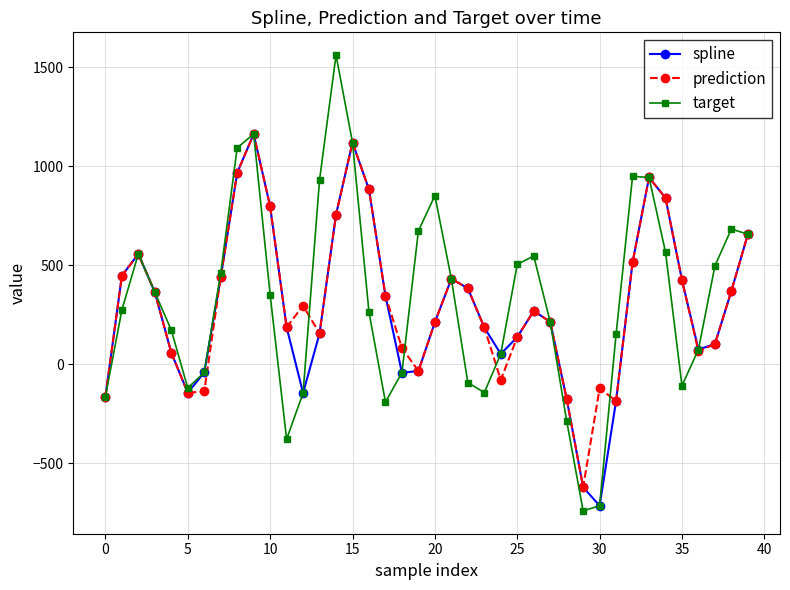

How many data points in prediction are above 295?

20